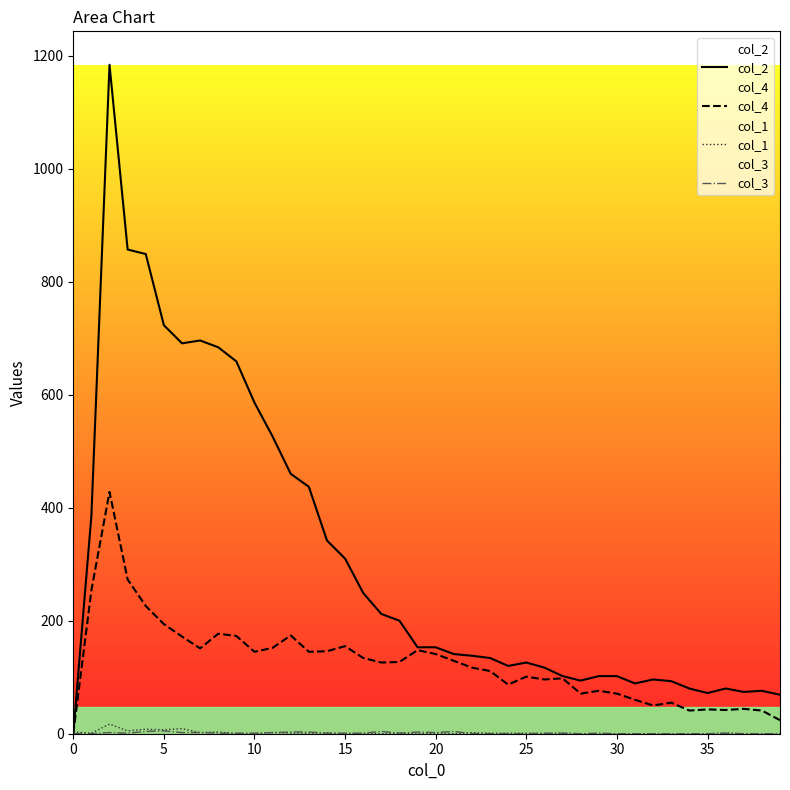

What is the sum of all col_3 values?

48